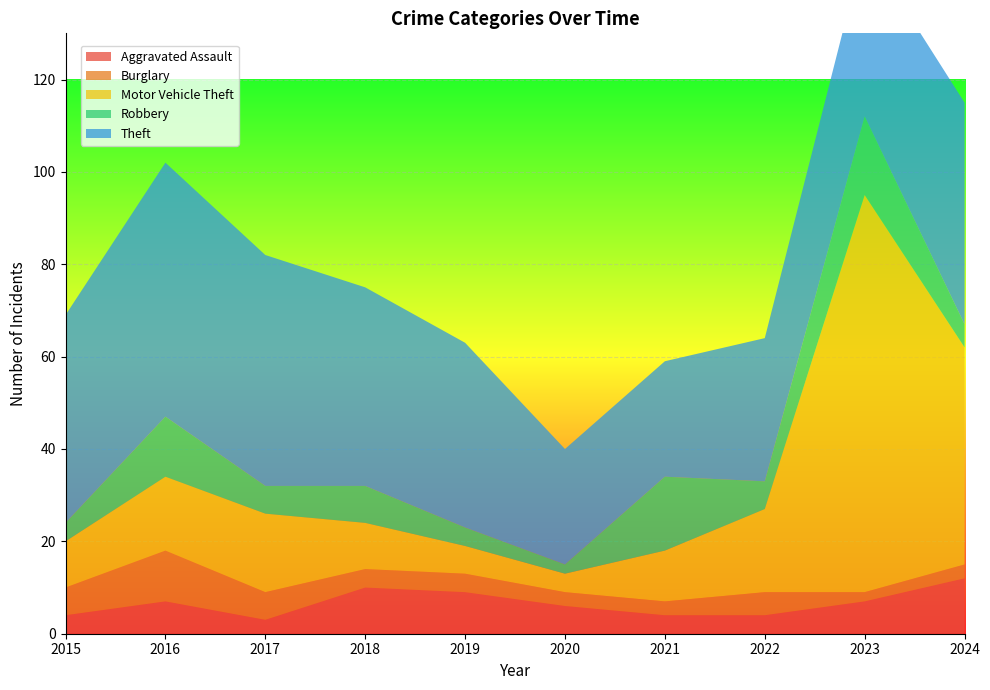

Reading right to left, list all the values displayed in this chart.

Aggravated Assault: 2024=12	2023=7	2022=4	2021=4	2020=6	2019=9	2018=10	2017=3	2016=7	2015=4
Burglary: 2024=3	2023=2	2022=5	2021=3	2020=3	2019=4	2018=4	2017=6	2016=11	2015=6
Motor Vehicle Theft: 2024=47	2023=86	2022=18	2021=11	2020=4	2019=6	2018=10	2017=17	2016=16	2015=10
Robbery: 2024=5	2023=17	2022=6	2021=16	2020=2	2019=4	2018=8	2017=6	2016=13	2015=4
Theft: 2024=48	2023=37	2022=31	2021=25	2020=25	2019=40	2018=43	2017=50	2016=55	2015=45